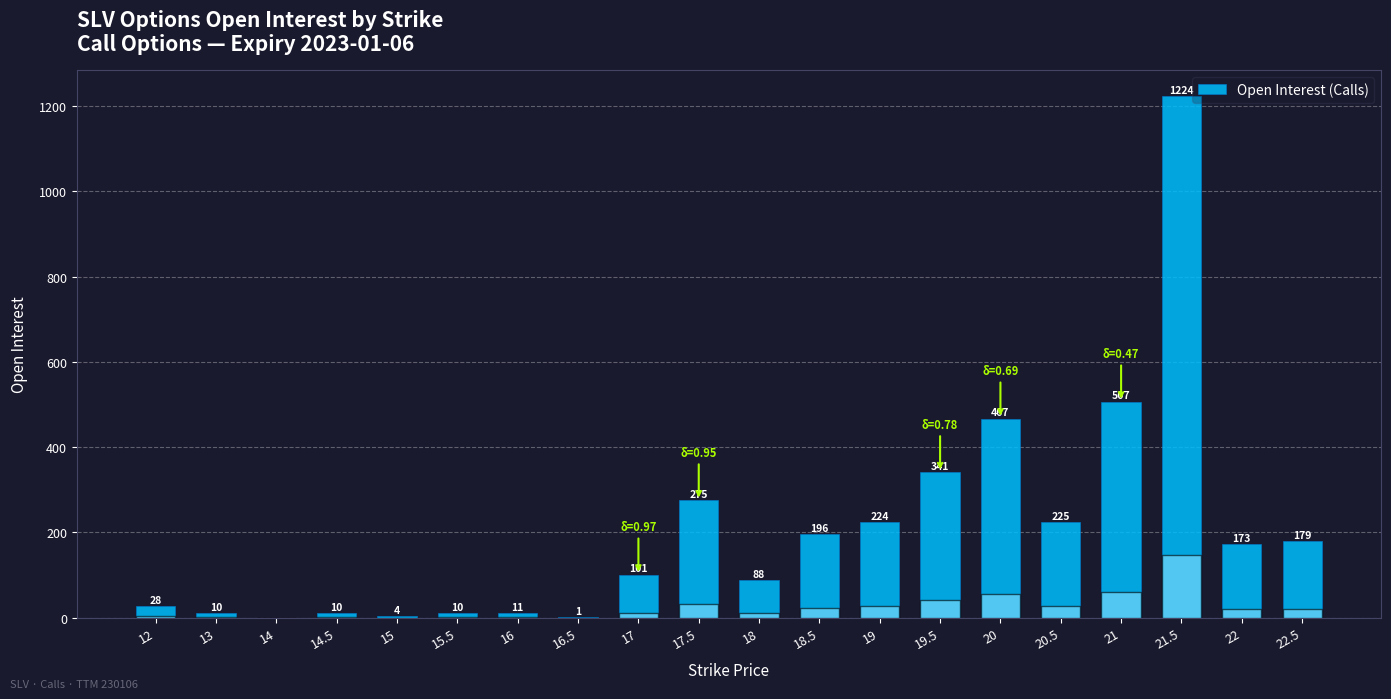

Which has a higher value, 20.5 or 15?

20.5